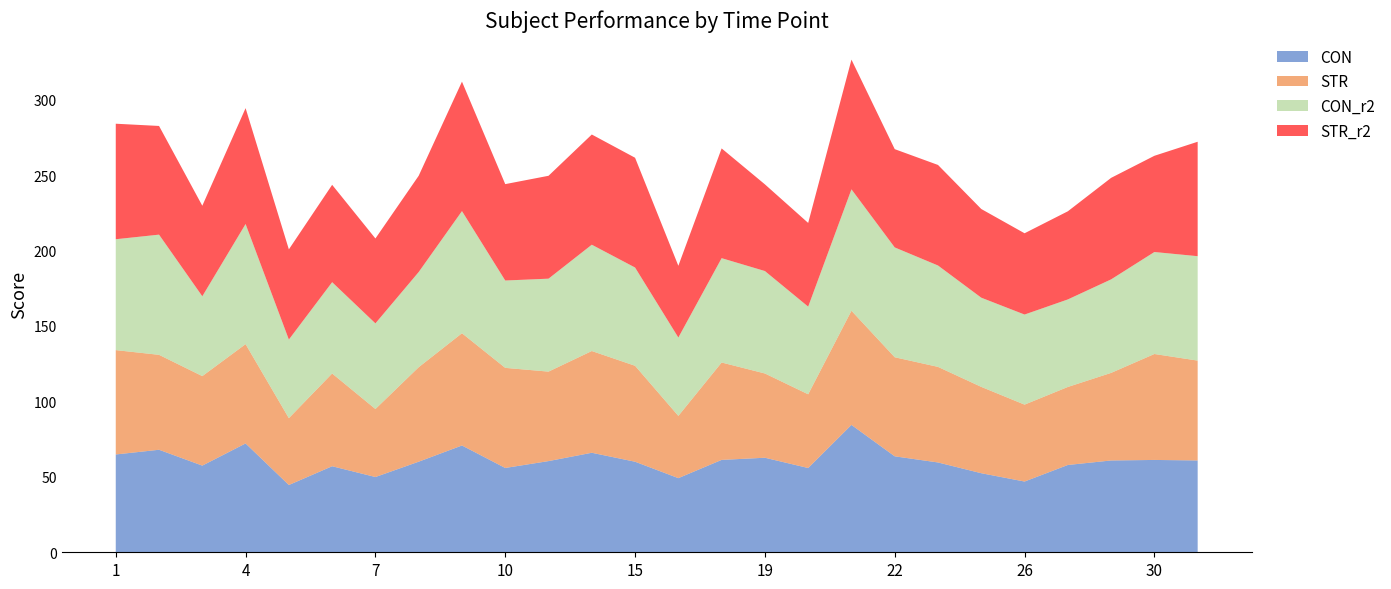

Reading left to right, list all the values displayed in this chart.

CON: 64.8	68.0	57.4	72.1	44.6	57.0	49.9	60.0	70.8	55.9	60.4	66.0	60.0	49.1	61.2	62.7	55.9	84.4	63.6	59.5	52.4	46.9	57.9	60.9	61.2	60.9
STR: 69.2	62.9	59.3	65.8	44.3	61.5	45.1	62.6	74.4	66.3	59.3	67.4	63.6	41.3	64.5	55.9	48.9	75.7	65.7	63.4	57.2	51.0	51.7	58.0	70.2	66.2
CON_r2: 73.5	79.7	52.9	79.6	52.1	60.5	56.8	63.1	81.0	57.9	61.6	70.5	65.1	51.9	69.2	67.9	58.1	80.5	72.8	67.2	59.1	59.7	58.0	62.0	67.6	69.2
STR_r2: 76.6	72.0	60.0	76.8	59.8	64.5	56.3	63.8	85.8	63.9	68.2	73.0	72.8	47.5	72.7	57.5	55.5	86.0	65.1	66.6	58.8	53.9	58.4	67.3	63.8	75.8